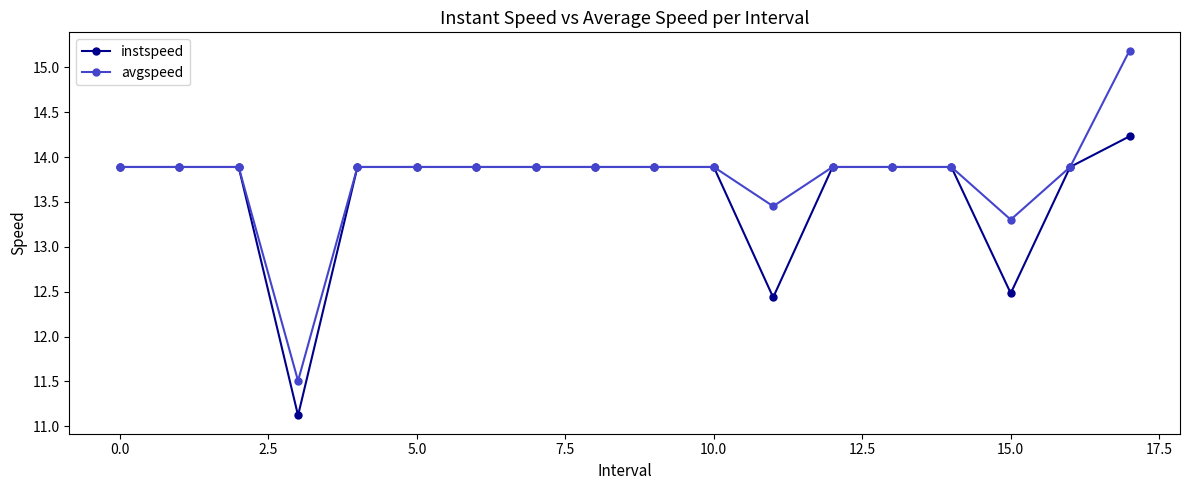

What is the smallest value displayed?

11.1